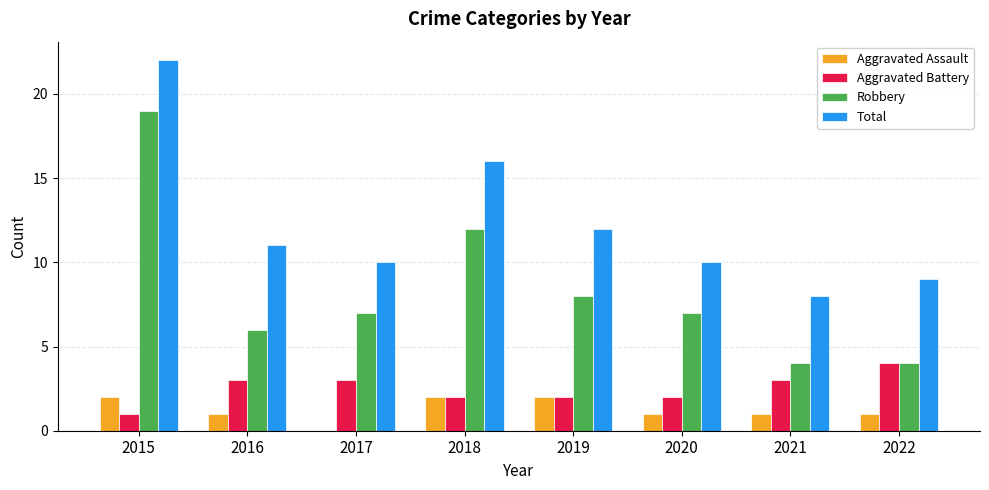

At which category is the sum across all series the highest?

2015